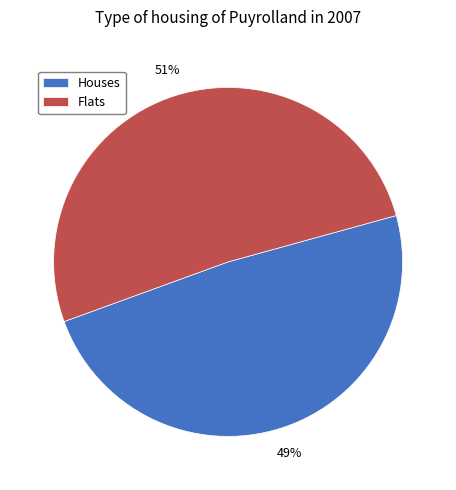

Is there a majority slice in this chart?

Yes